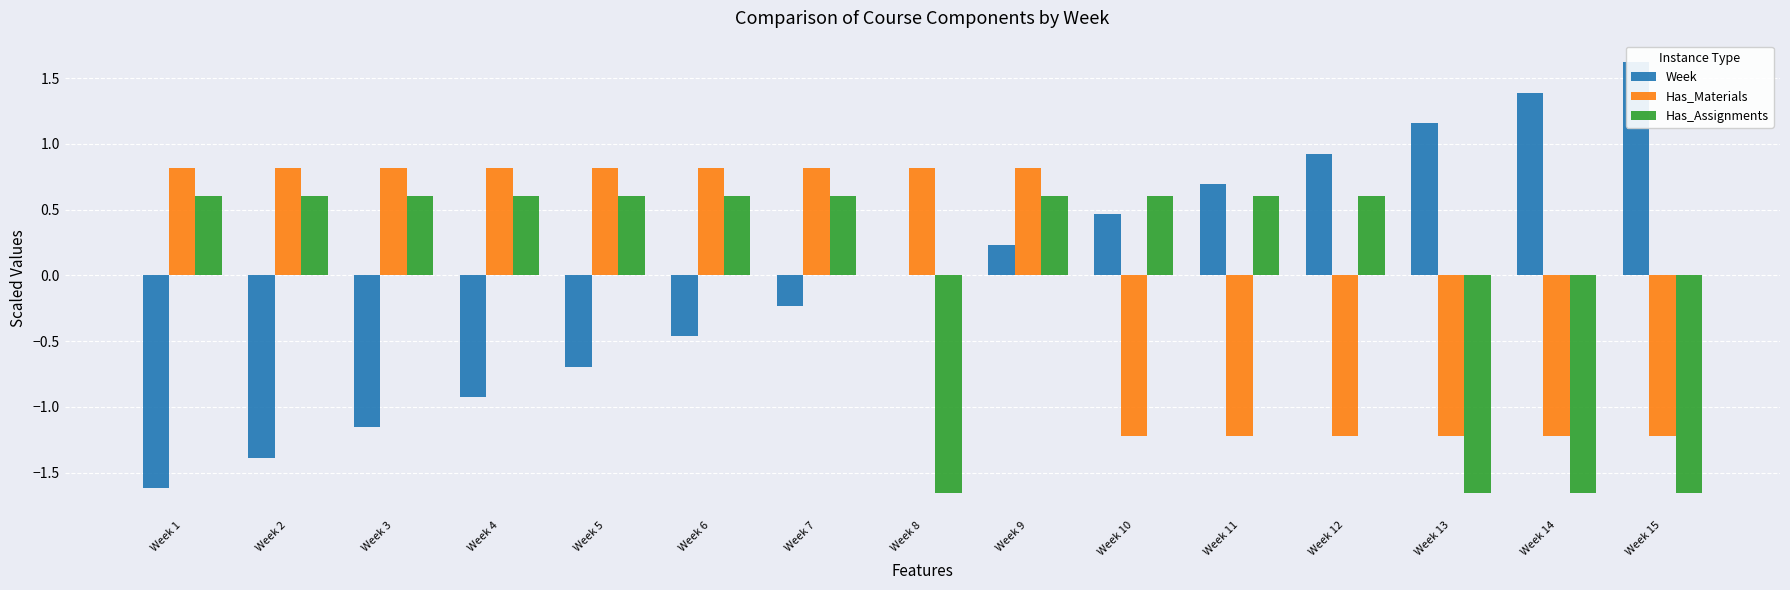

Is the value of Has_Materials at Week 13 greater than the value of Has_Assignments at Week 10?

No